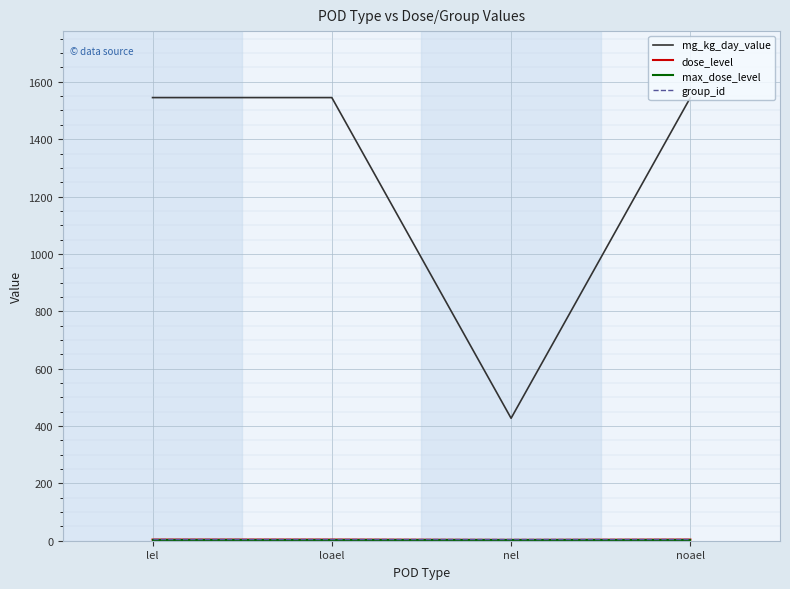

What is the difference between the highest and lowest values at noael?

1541